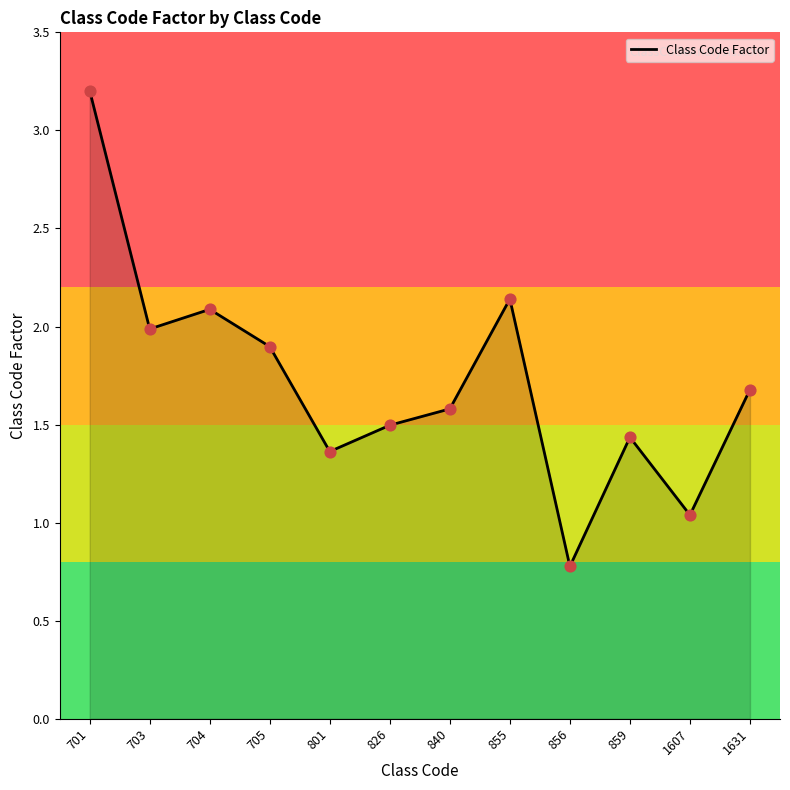

Which has a higher value, 859 or 826?

826